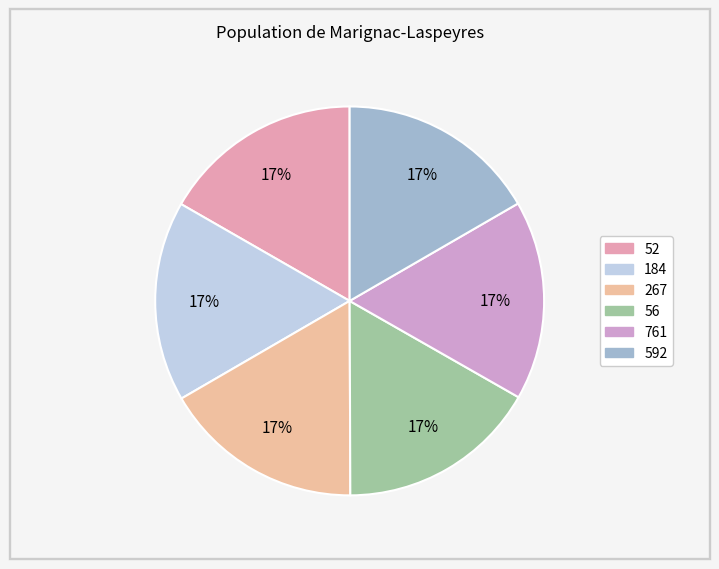

To the nearest percent, what percentage of the pie is 267?

17%